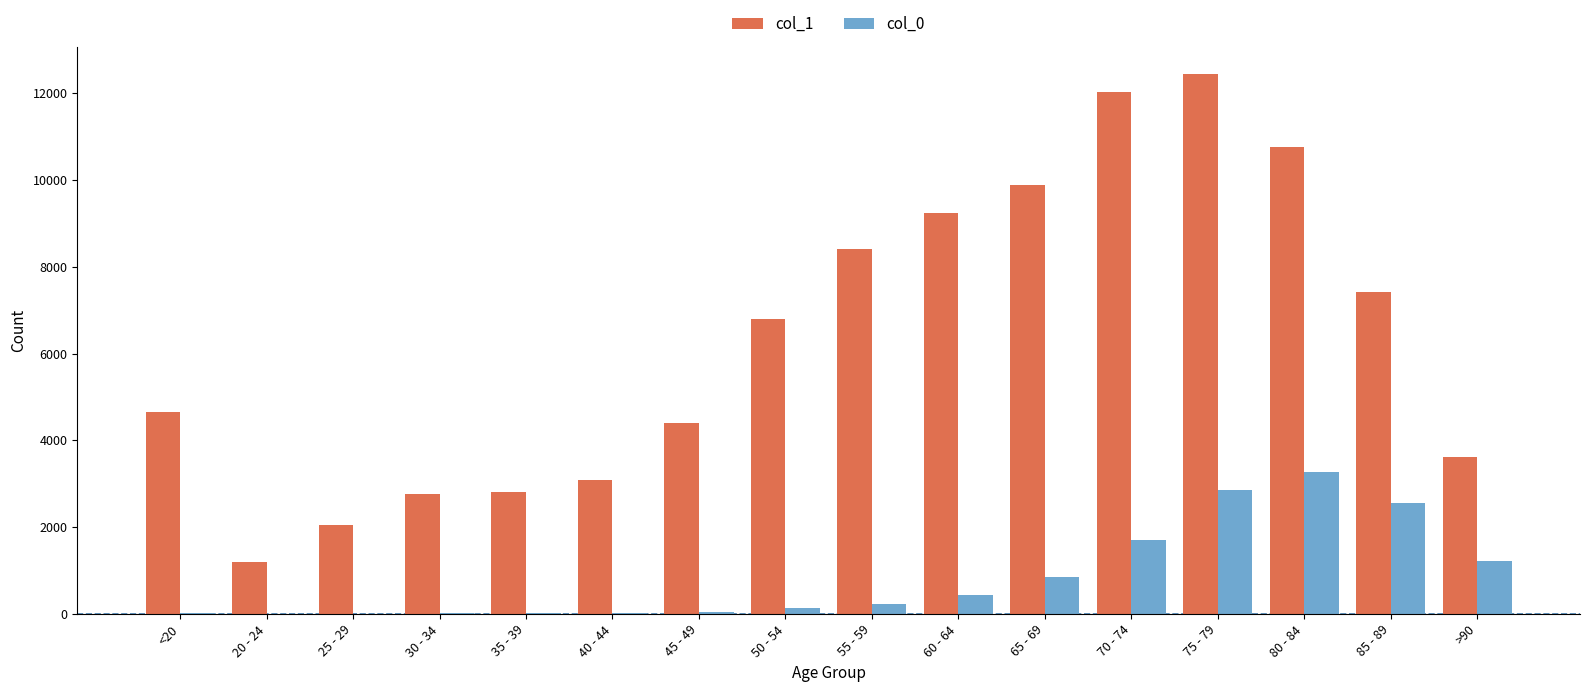

What is the maximum value shown in the chart?

12434